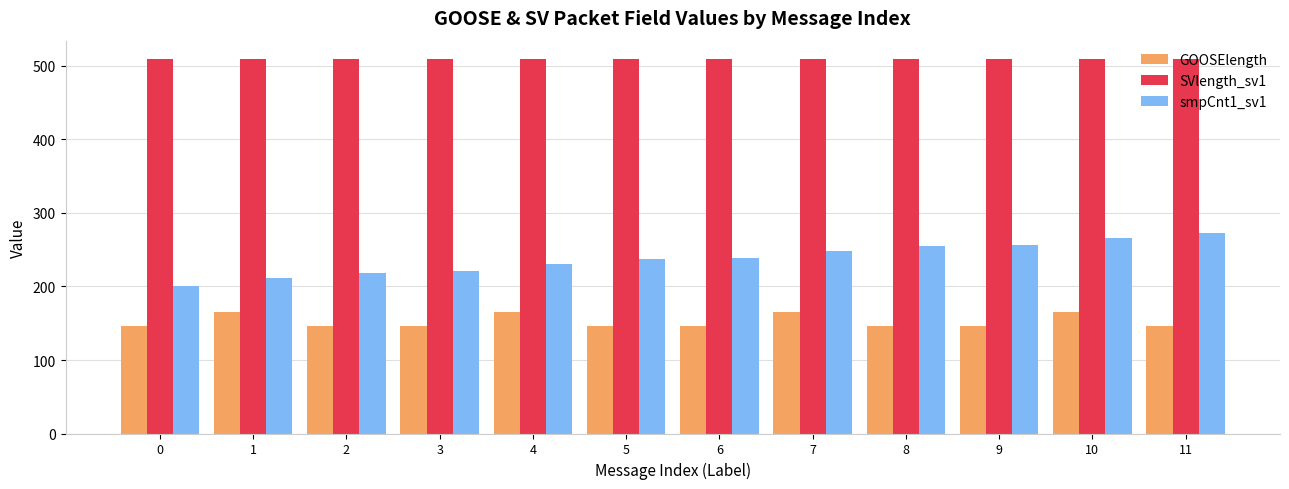

Which category has the highest value in the smpCnt1_sv1 series?

11